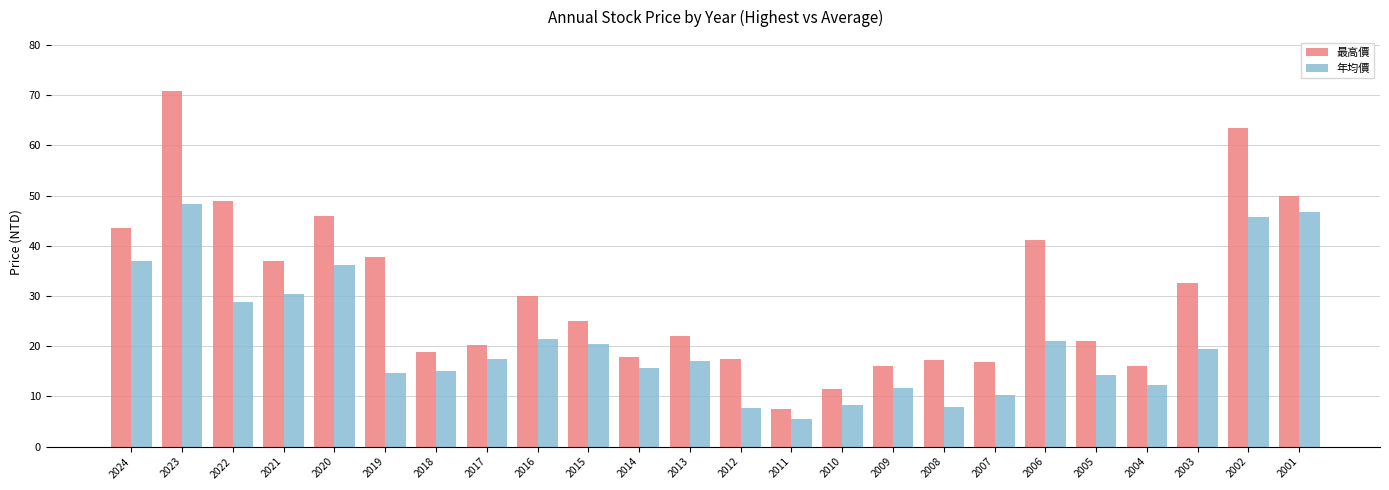

How many distinct data groups are displayed?

2